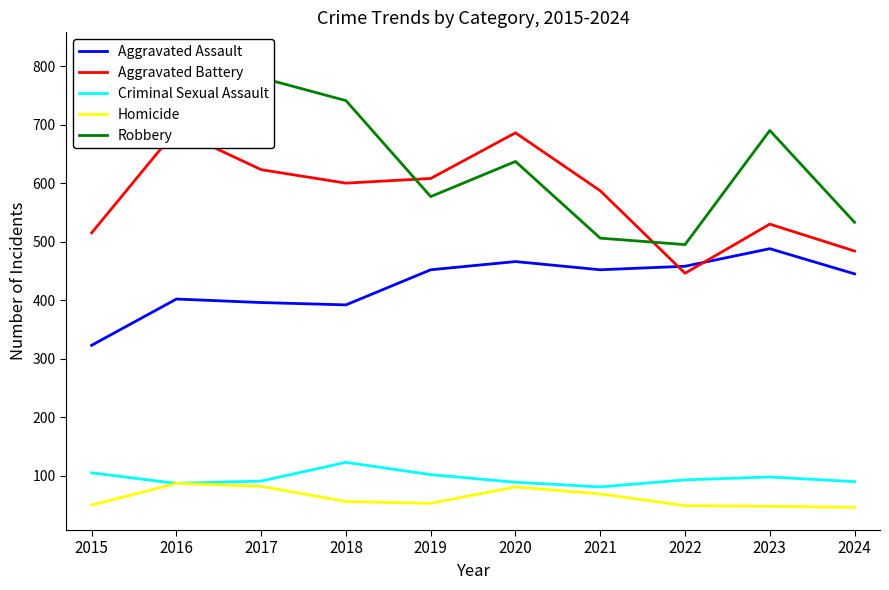

How many data points in Aggravated Assault are less than 452?

5